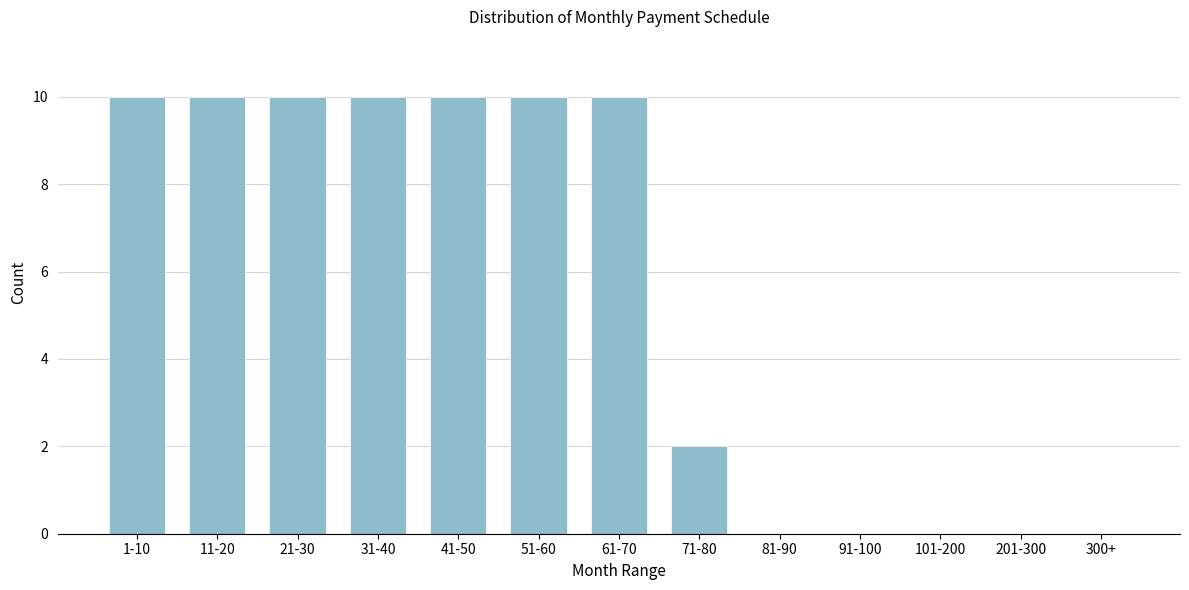

Reading right to left, list all the values displayed in this chart.

300+=0	201-300=0	101-200=0	91-100=0	81-90=0	71-80=2	61-70=10	51-60=10	41-50=10	31-40=10	21-30=10	11-20=10	1-10=10